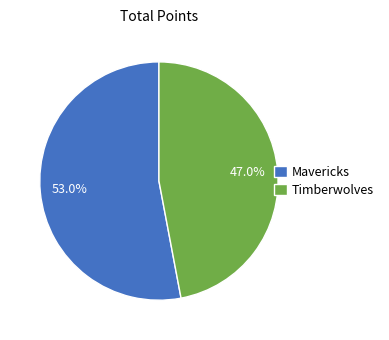

Combined, do Timberwolves and Mavericks account for over 50%?

Yes